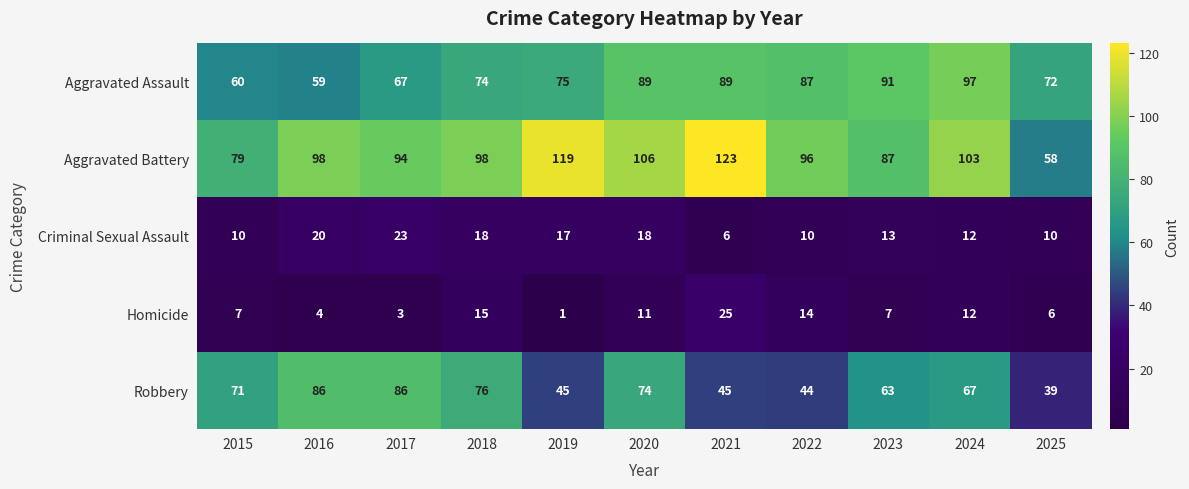

Between 2017 and 2018, which series saw the biggest shift?

Homicide